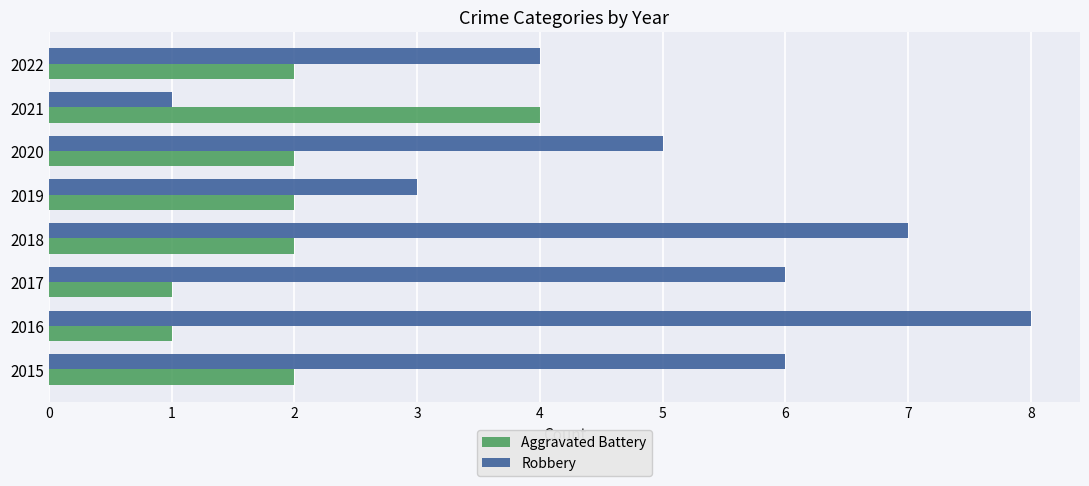

What is the highest value of the Robbery series?

8